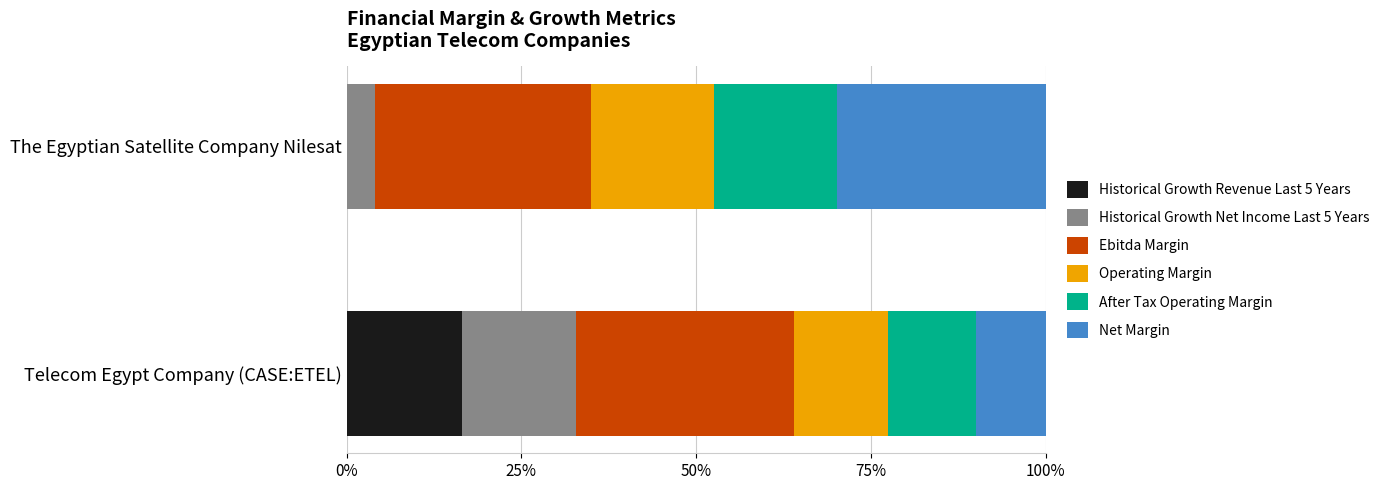

How many Historical Growth Net Income Last 5 Years values are between 0 and 1?

2